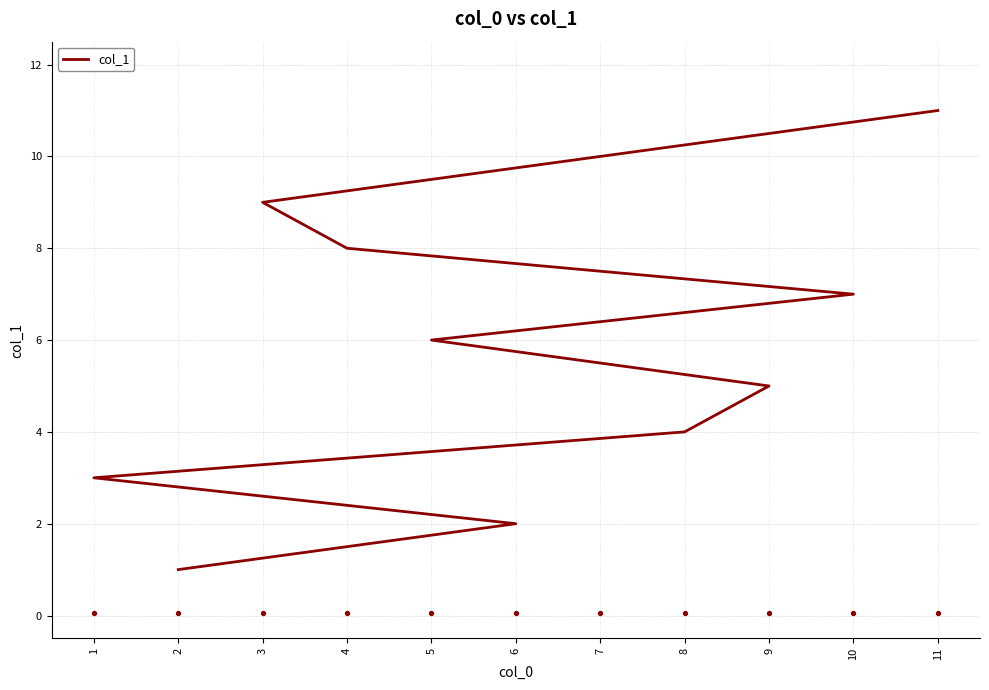

Between 4 and 6, which is larger?

4